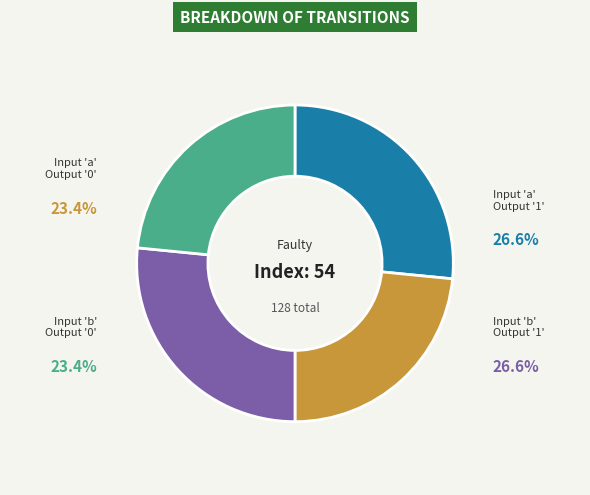

Is there any slice that represents more than half of the pie?

No